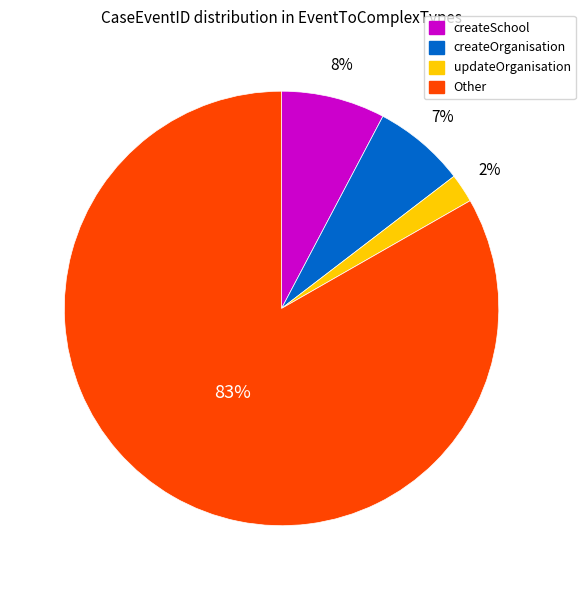

To the nearest percent, what is the difference between the largest and smallest slice percentages?

81%